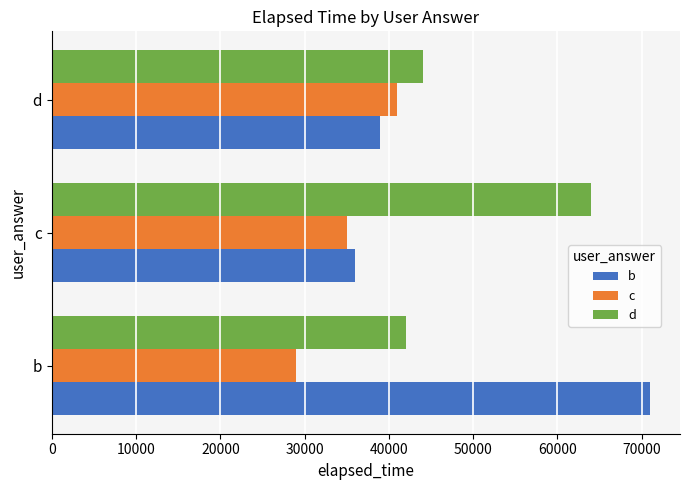

What is the total value across all series at d?

124000